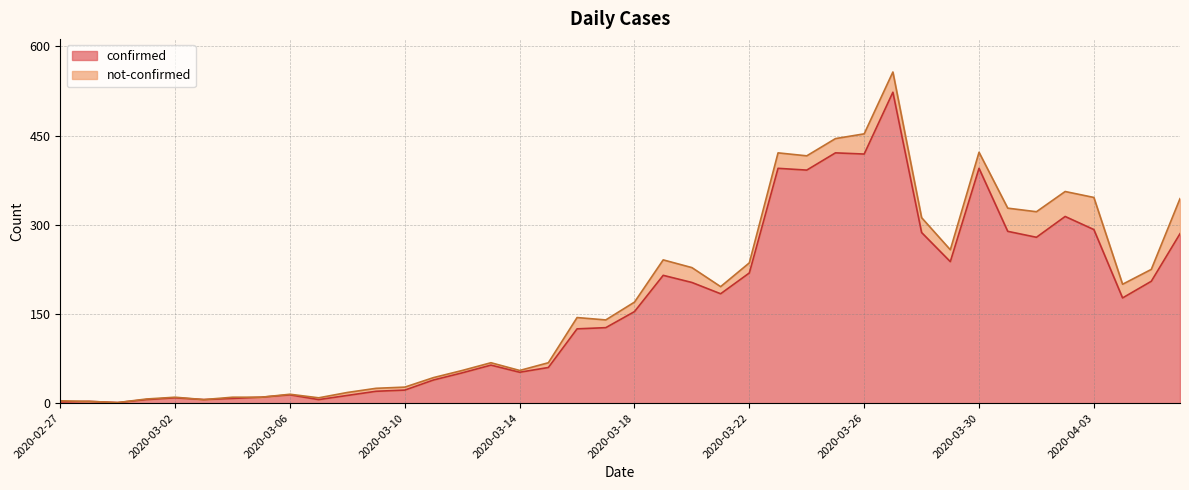

What is the value of the 23rd point from the left?

203